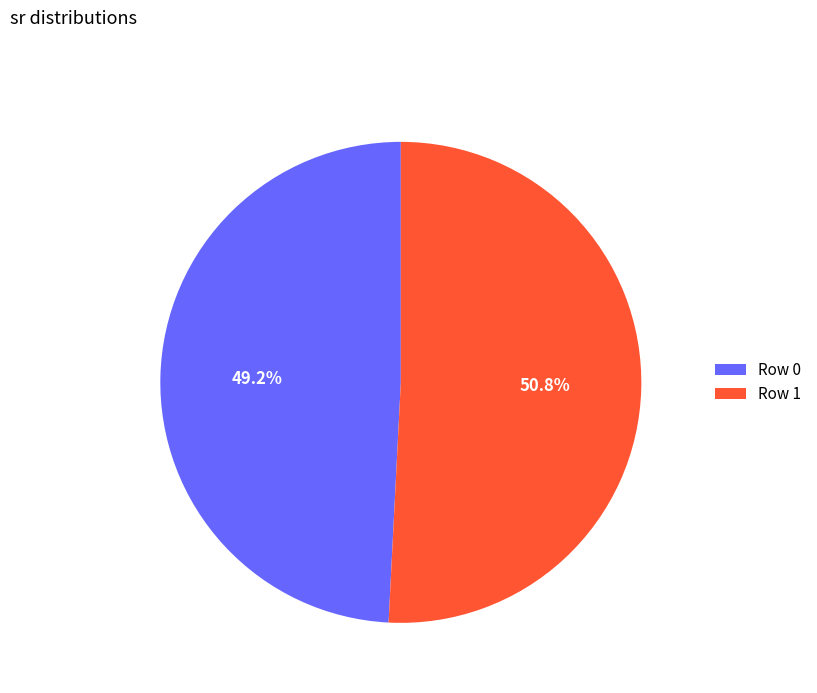

How many slices are in this pie chart?

2